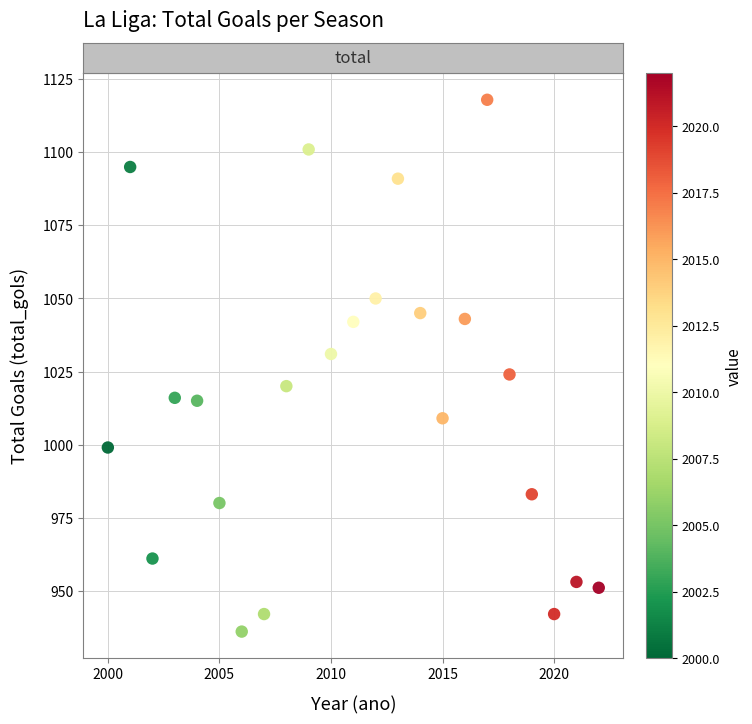

What is the range of X values (max minus min)?

22